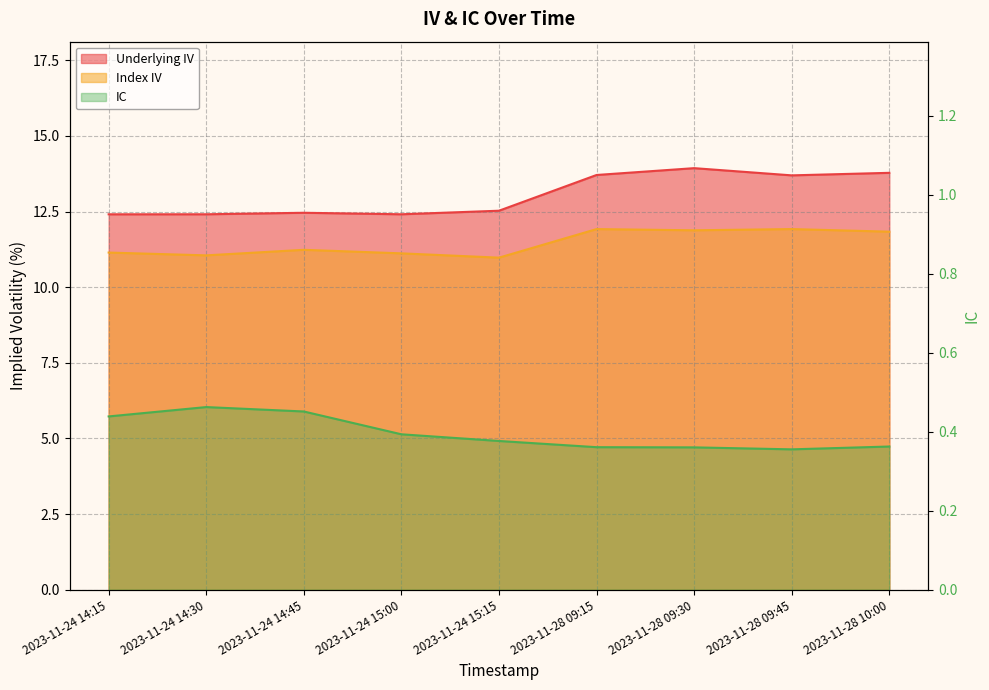

What are all the series names shown in the legend?

Underlying IV, Index IV, IC